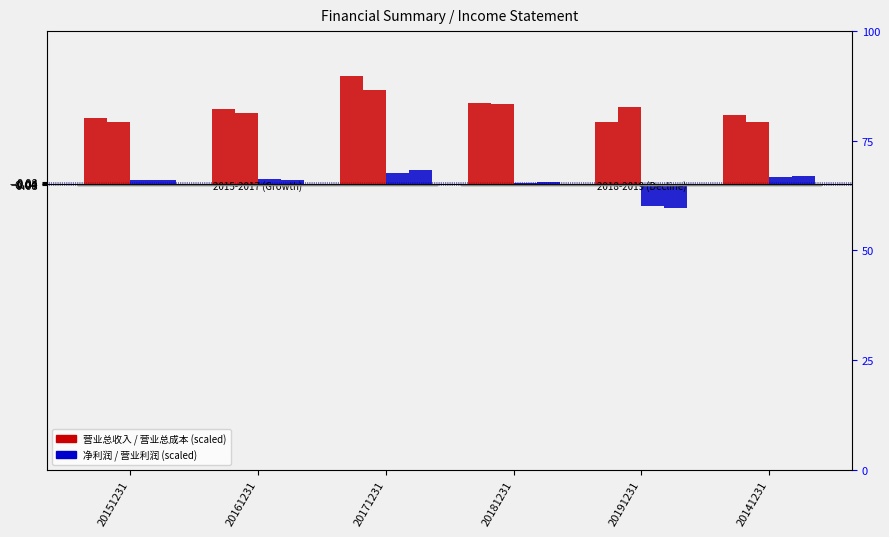

What are all the series names shown in the legend?

营业总收入, 营业总成本, 净利润, 营业利润